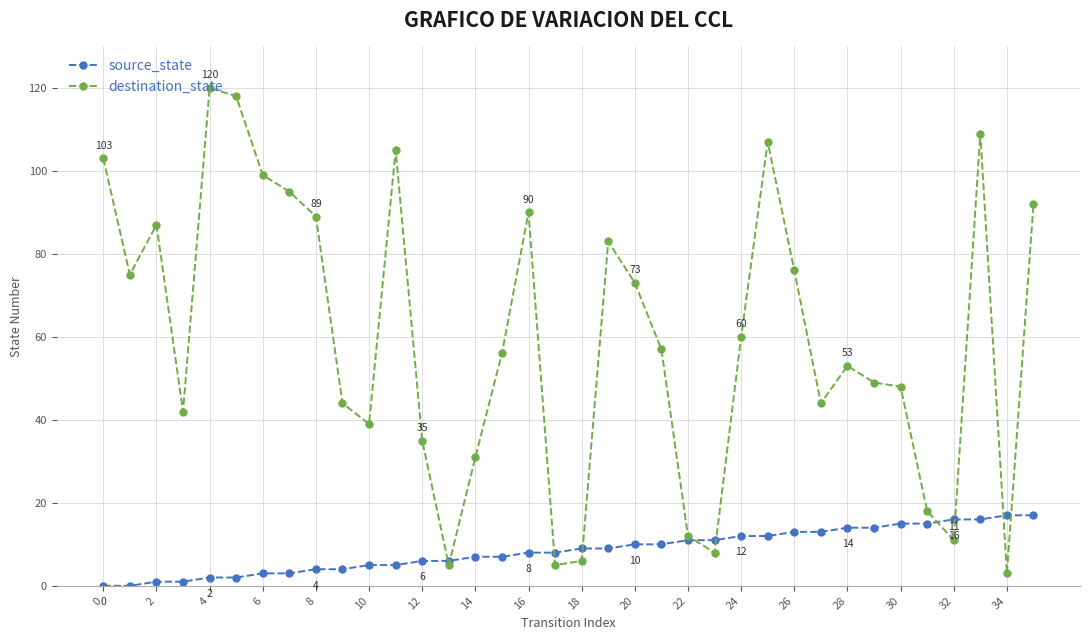

What is the greatest value displayed?

120